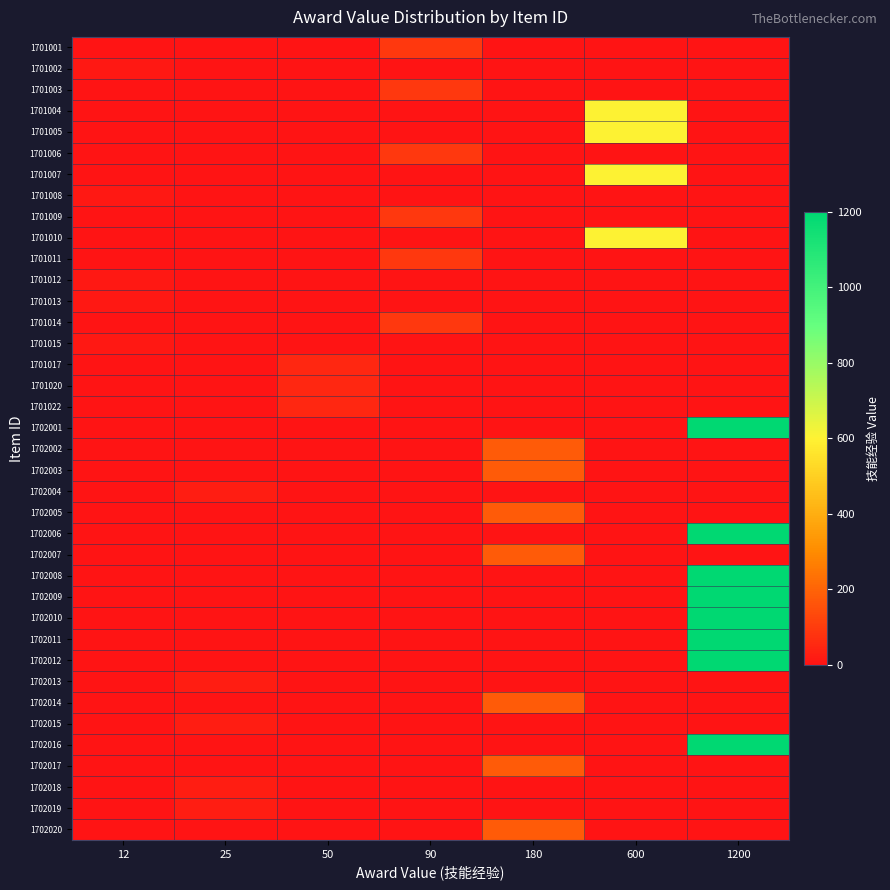

Reading right to left, extract all data points from this chart.

1701001: 1200=0	600=0	180=0	90=90	50=0	25=0	12=0
1701002: 1200=0	600=0	180=0	90=0	50=0	25=0	12=12
1701003: 1200=0	600=0	180=0	90=90	50=0	25=0	12=0
1701004: 1200=0	600=600	180=0	90=0	50=0	25=0	12=0
1701005: 1200=0	600=600	180=0	90=0	50=0	25=0	12=0
1701006: 1200=0	600=0	180=0	90=90	50=0	25=0	12=0
1701007: 1200=0	600=600	180=0	90=0	50=0	25=0	12=0
1701008: 1200=0	600=0	180=0	90=0	50=0	25=0	12=12
1701009: 1200=0	600=0	180=0	90=90	50=0	25=0	12=0
1701010: 1200=0	600=600	180=0	90=0	50=0	25=0	12=0
1701011: 1200=0	600=0	180=0	90=90	50=0	25=0	12=0
1701012: 1200=0	600=0	180=0	90=0	50=0	25=0	12=12
1701013: 1200=0	600=0	180=0	90=0	50=0	25=0	12=12
1701014: 1200=0	600=0	180=0	90=90	50=0	25=0	12=0
1701015: 1200=0	600=0	180=0	90=0	50=0	25=0	12=12
1701017: 1200=0	600=0	180=0	90=0	50=50	25=0	12=0
1701020: 1200=0	600=0	180=0	90=0	50=50	25=0	12=0
1701022: 1200=0	600=0	180=0	90=0	50=50	25=0	12=0
1702001: 1200=1200	600=0	180=0	90=0	50=0	25=0	12=0
1702002: 1200=0	600=0	180=180	90=0	50=0	25=0	12=0
1702003: 1200=0	600=0	180=180	90=0	50=0	25=0	12=0
1702004: 1200=0	600=0	180=0	90=0	50=0	25=25	12=0
1702005: 1200=0	600=0	180=180	90=0	50=0	25=0	12=0
1702006: 1200=1200	600=0	180=0	90=0	50=0	25=0	12=0
1702007: 1200=0	600=0	180=180	90=0	50=0	25=0	12=0
1702008: 1200=1200	600=0	180=0	90=0	50=0	25=0	12=0
1702009: 1200=1200	600=0	180=0	90=0	50=0	25=0	12=0
1702010: 1200=1200	600=0	180=0	90=0	50=0	25=0	12=0
1702011: 1200=1200	600=0	180=0	90=0	50=0	25=0	12=0
1702012: 1200=1200	600=0	180=0	90=0	50=0	25=0	12=0
1702013: 1200=0	600=0	180=0	90=0	50=0	25=25	12=0
1702014: 1200=0	600=0	180=180	90=0	50=0	25=0	12=0
1702015: 1200=0	600=0	180=0	90=0	50=0	25=25	12=0
1702016: 1200=1200	600=0	180=0	90=0	50=0	25=0	12=0
1702017: 1200=0	600=0	180=180	90=0	50=0	25=0	12=0
1702018: 1200=0	600=0	180=0	90=0	50=0	25=25	12=0
1702019: 1200=0	600=0	180=0	90=0	50=0	25=25	12=0
1702020: 1200=0	600=0	180=180	90=0	50=0	25=0	12=0